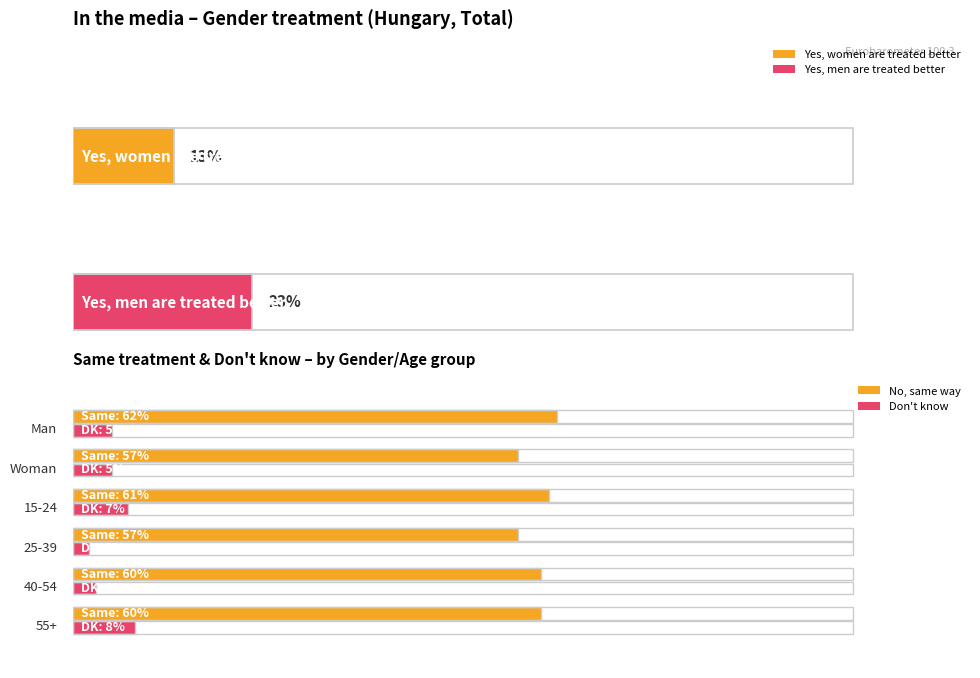

Are the bars grouped side by side (vs. stacked)?

Yes